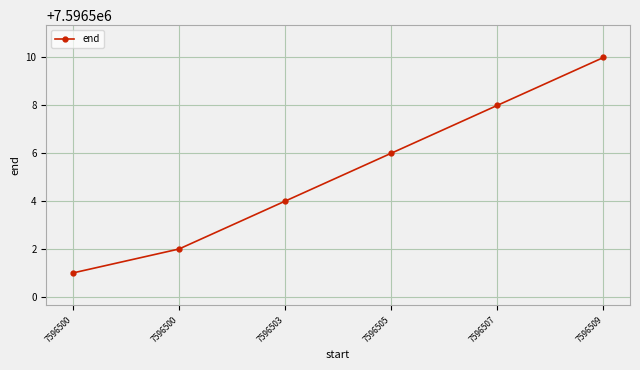

How many values are below 7596506?

3